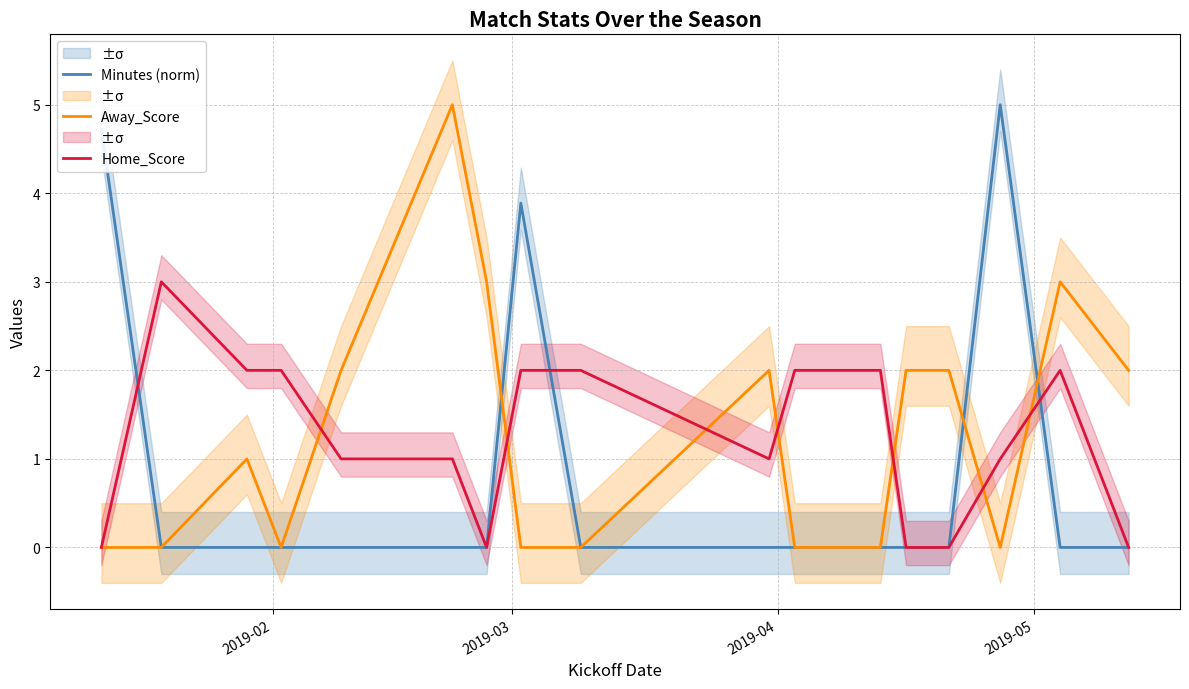

How many distinct data groups are displayed?

3